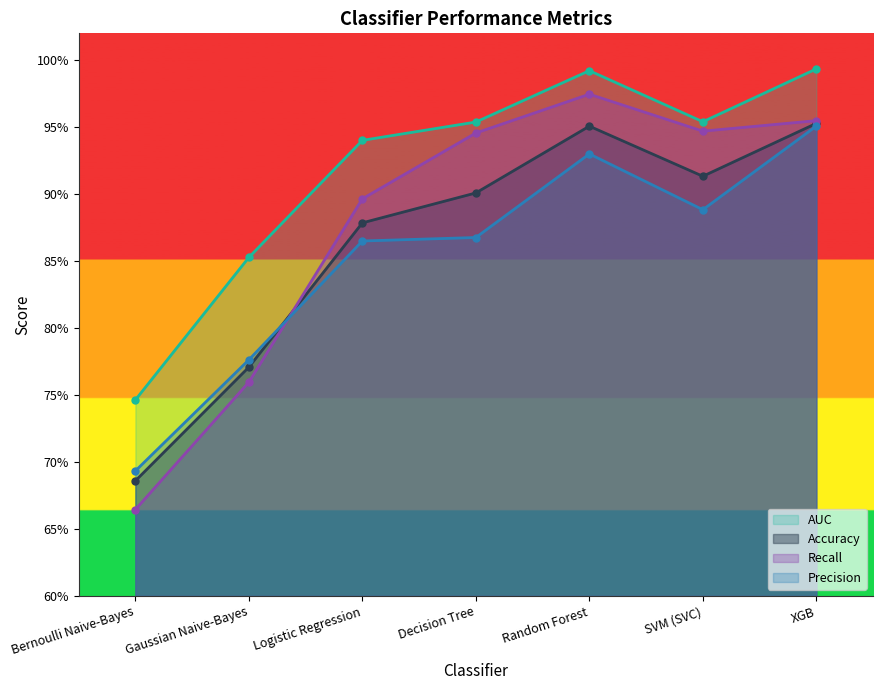

Reading right to left, what are all the values shown in this chart?

Accuracy: 1.0	0.9	1.0	0.9	0.9	0.8	0.7
Recall: 1.0	0.9	1.0	0.9	0.9	0.8	0.7
Precision: 1.0	0.9	0.9	0.9	0.9	0.8	0.7
AUC: 1.0	1.0	1.0	1.0	0.9	0.9	0.7